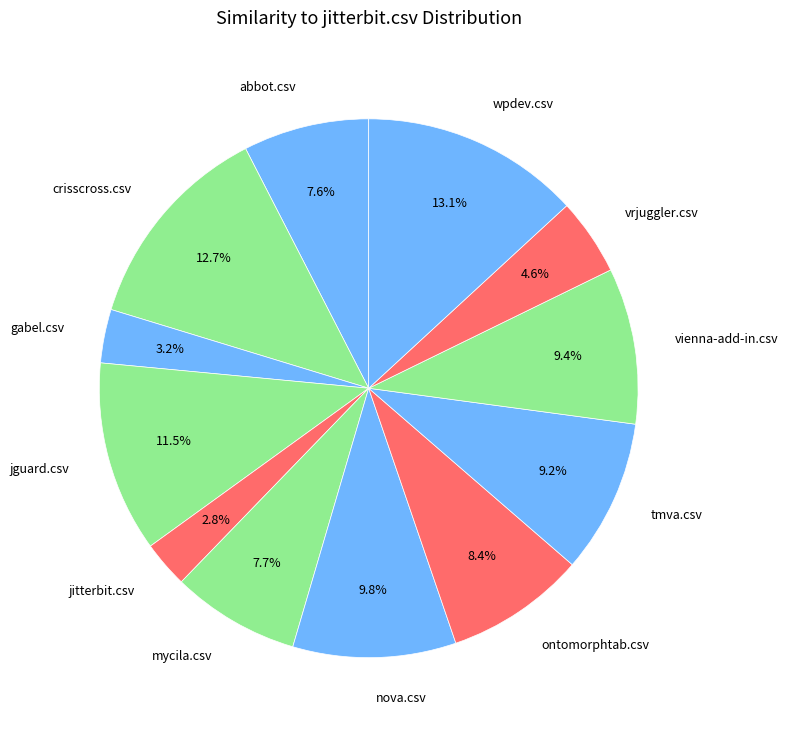

Which has a higher value, jguard.csv or ontomorphtab.csv?

jguard.csv